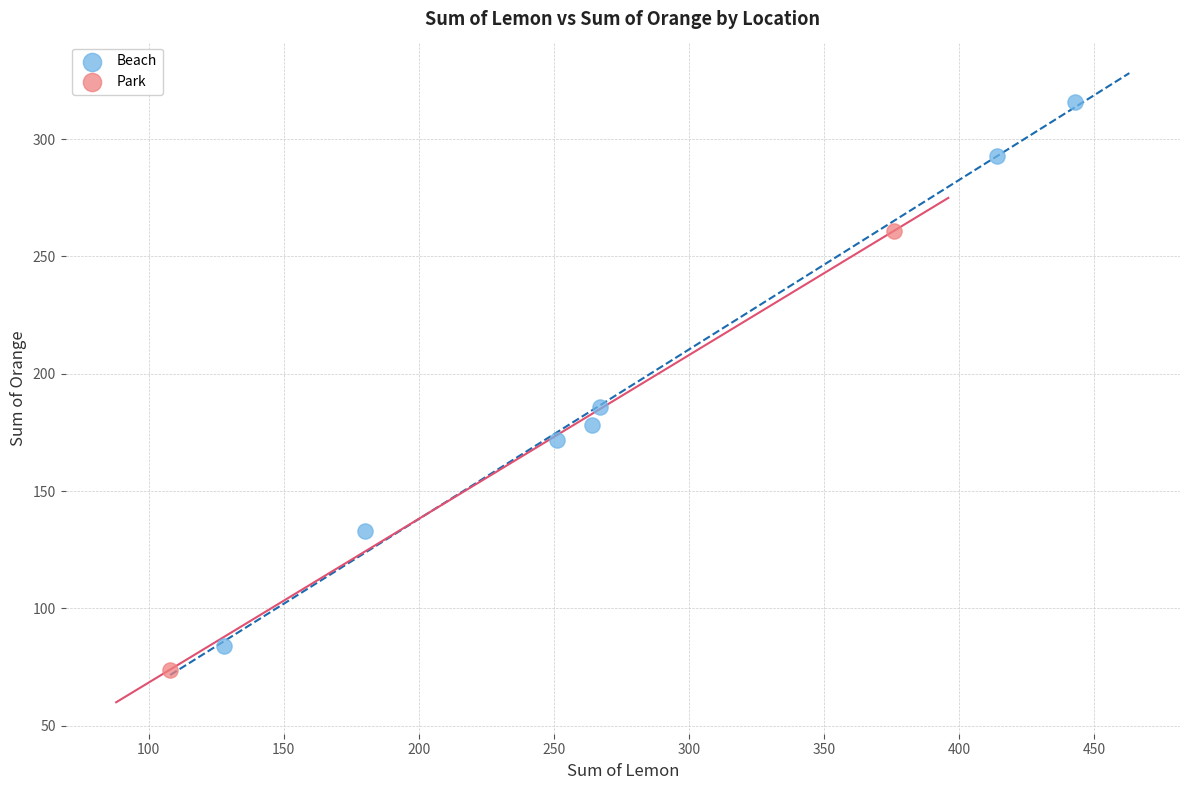

What are all the series names shown in the legend?

Beach, Park